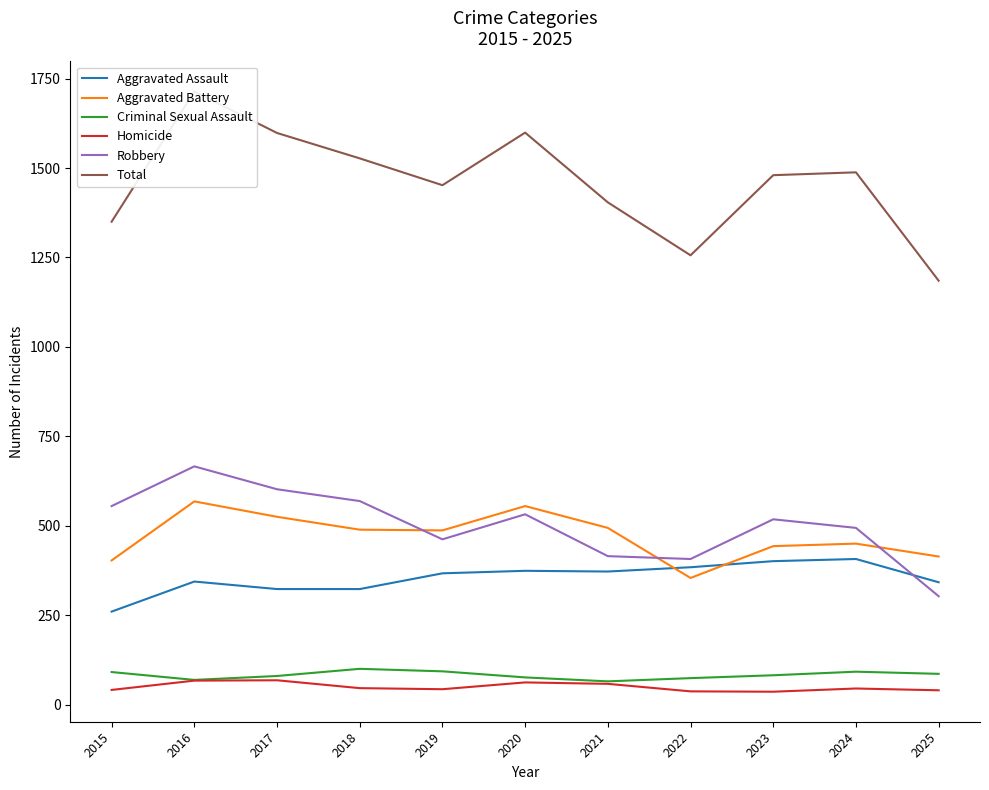

True or false: Total and Aggravated Assault cross at least once.

False